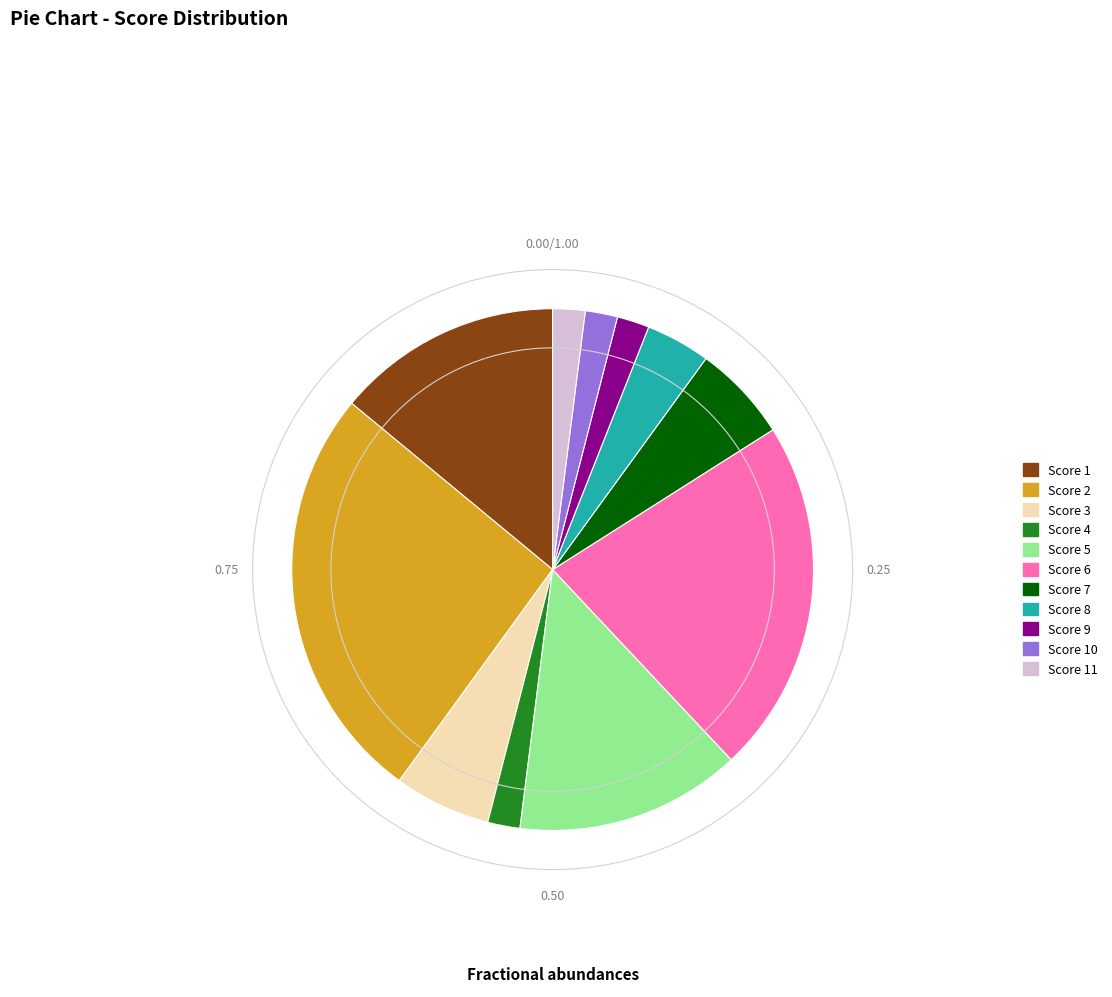

Is the sum of Score 4 and Score 10 greater than half?

No